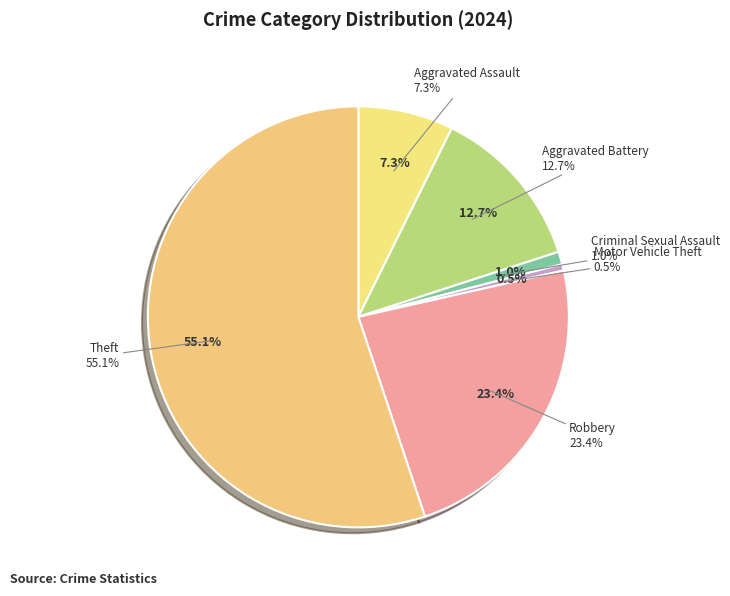

Is there any slice that represents more than half of the pie?

Yes